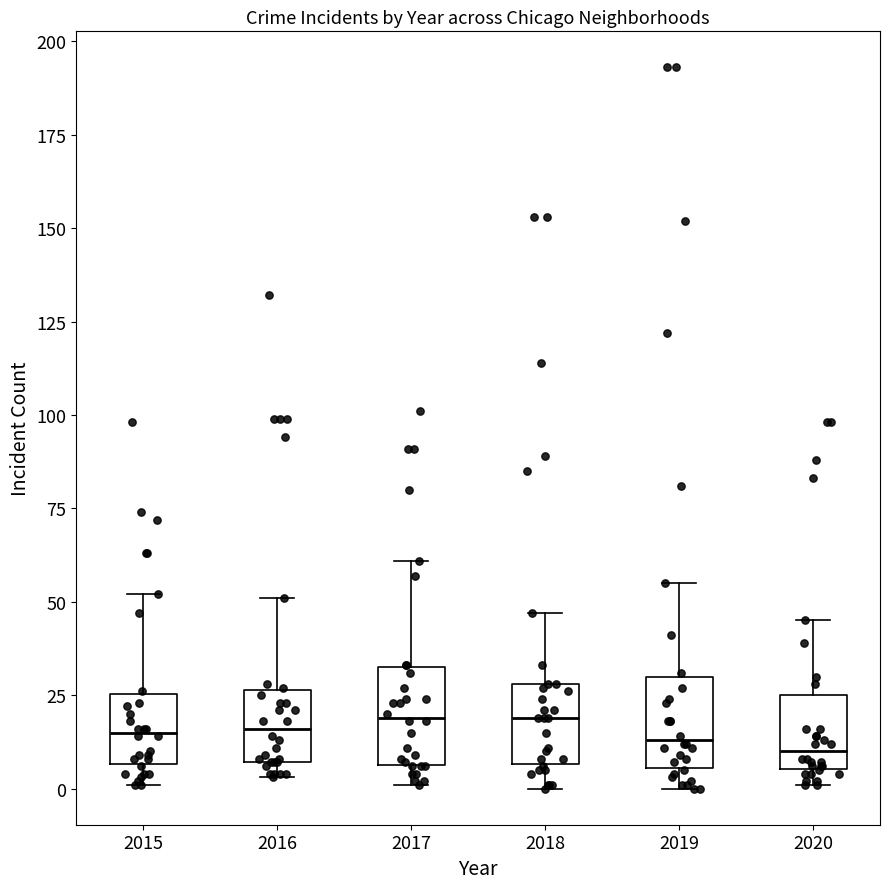

Where is the lower edge of the box at x = 2020 on the y-axis? The values are not printed on the chart, so give them approximately, as read against the axis.

5